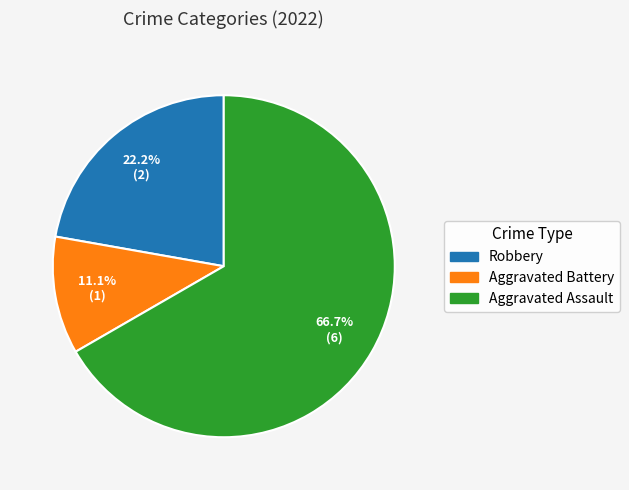

To the nearest percent, what percentage of the pie is Robbery?

22%